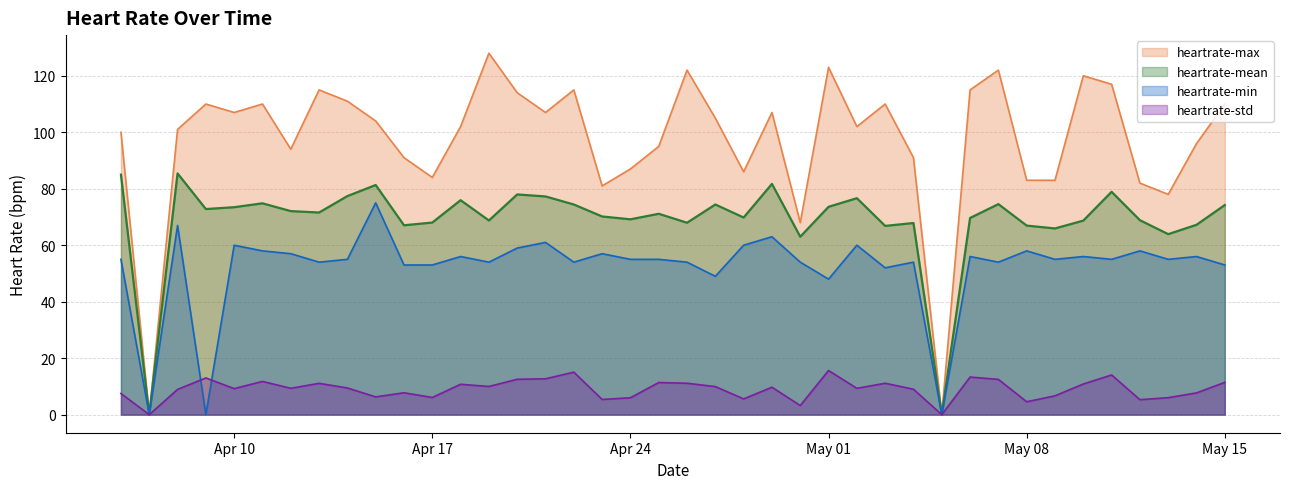

Between 2023-04-06 and 2023-04-27, which series saw the biggest shift?

heartrate-mean